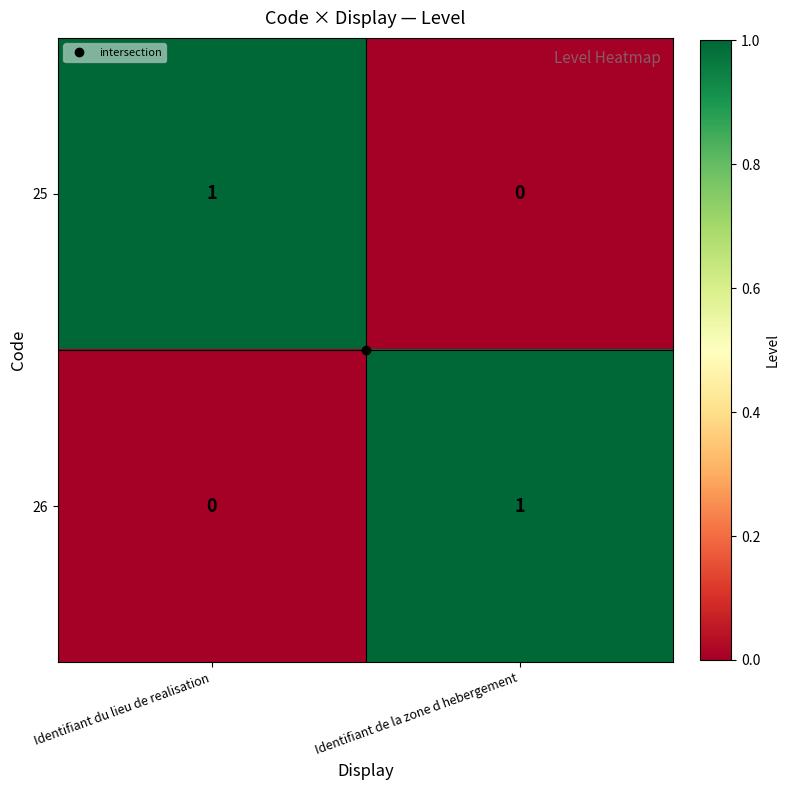

Is it true that 26 equals 0 at Identifiant de la zone d hebergement?

False